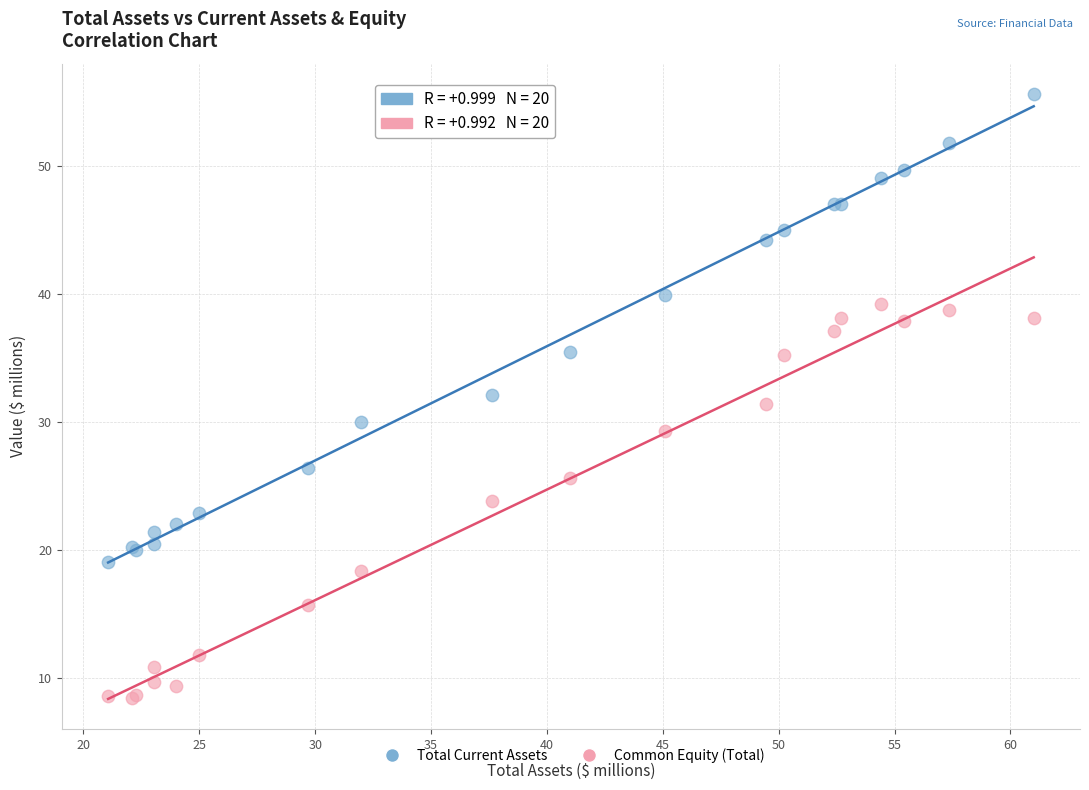

What are all the series names shown in the legend?

Total Current Assets, Common Equity (Total)